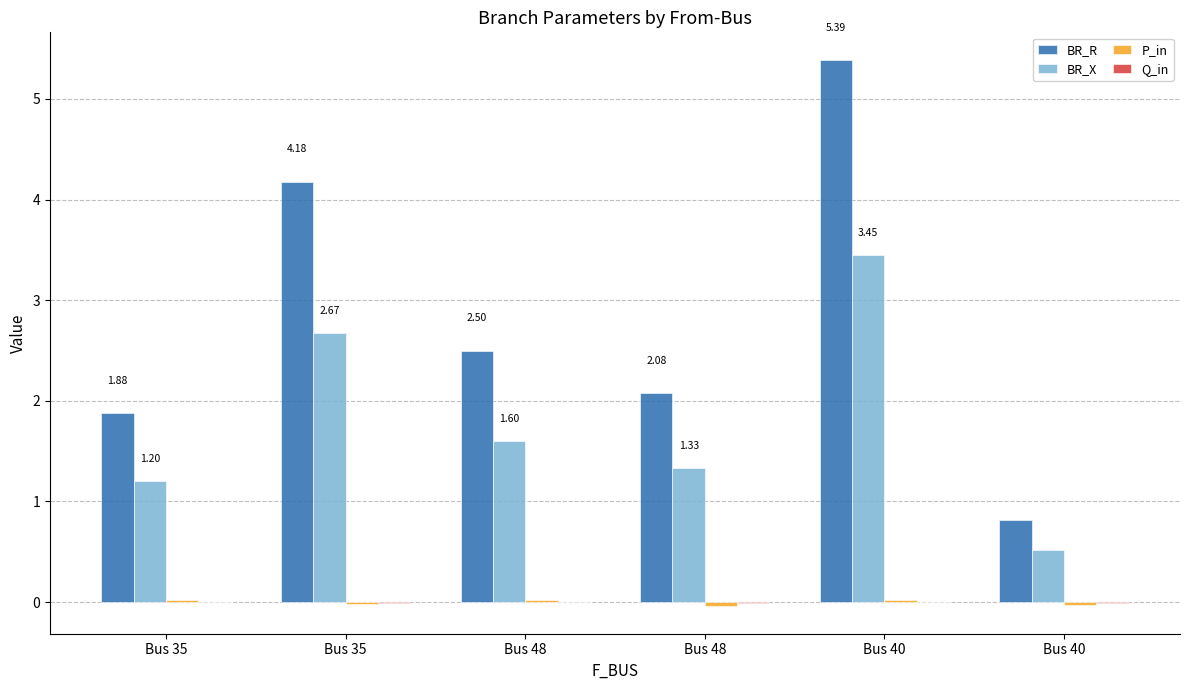

Is the value of P_in at Bus 40 greater than the value of BR_R at Bus 35?

No